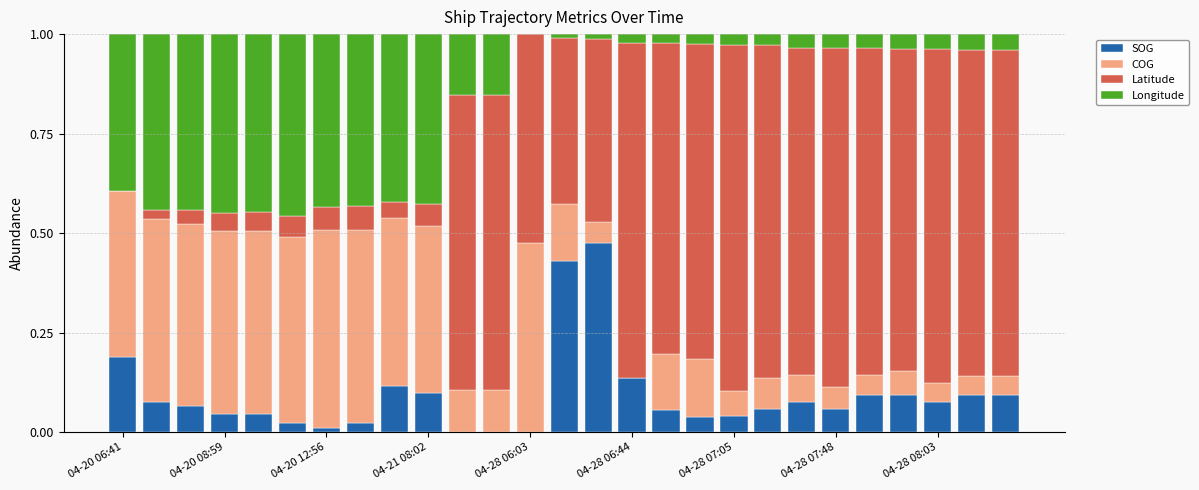

What are all the series names shown in the legend?

SOG, COG, Latitude, Longitude